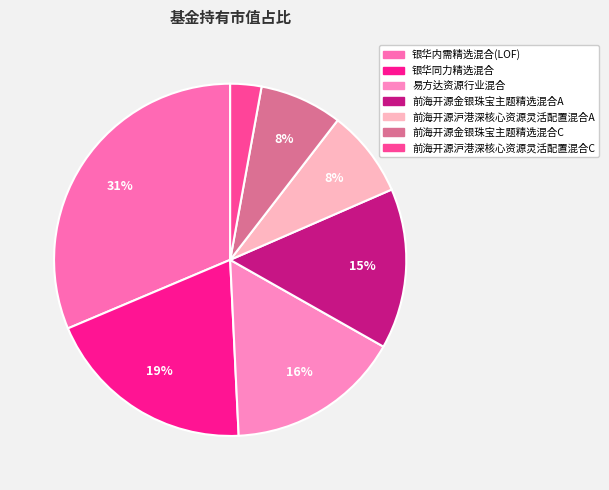

How many slices are in this pie chart?

7